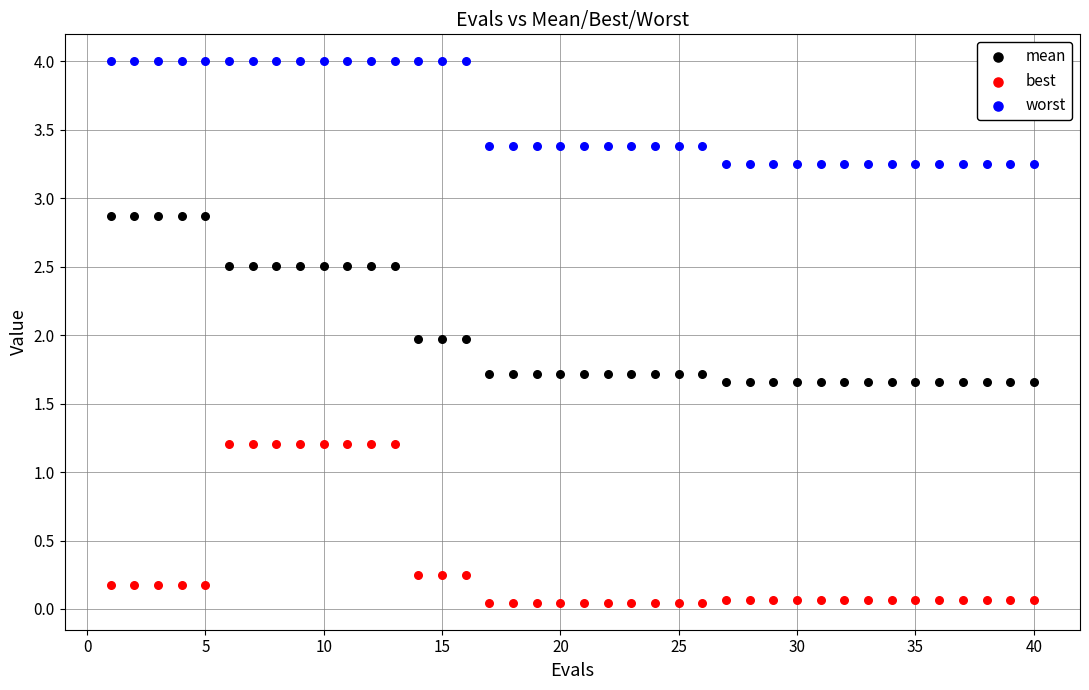

Which series contains the lowest Y value?

best